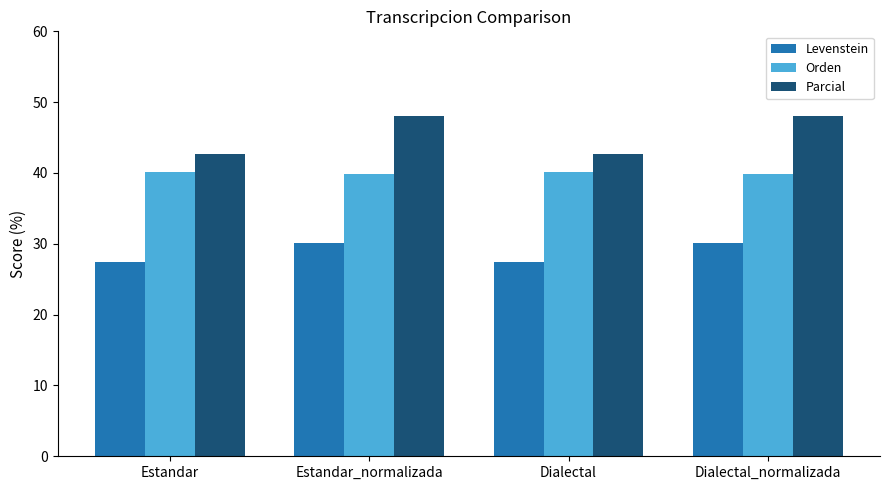

Count the number of categories in the chart.

4